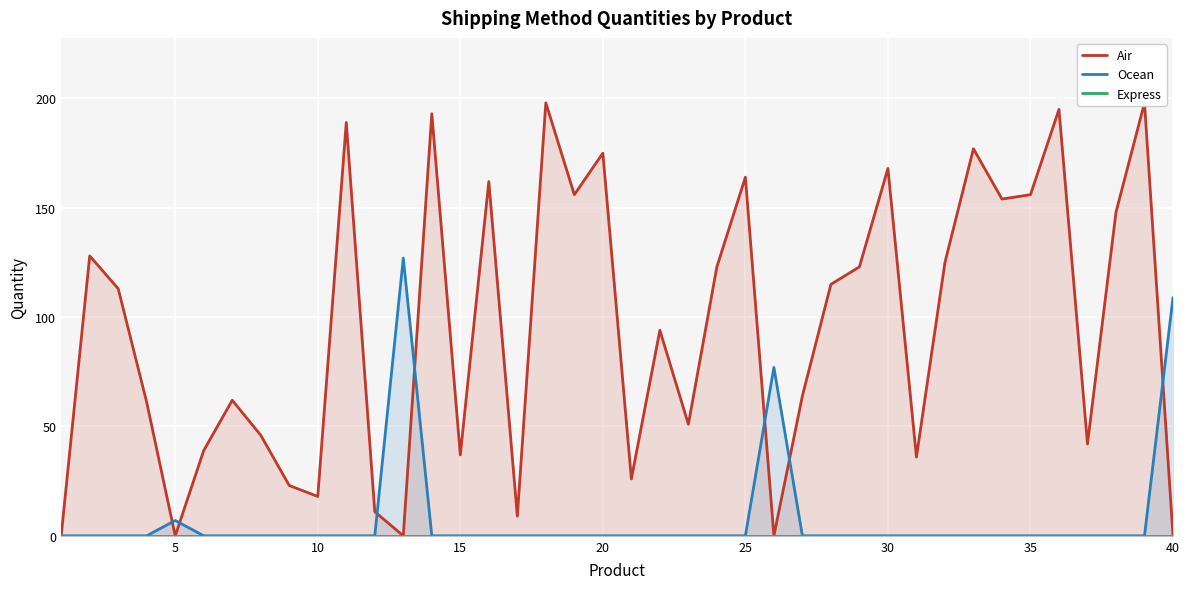

The value of Ocean at 30 is -50. True or false?

False